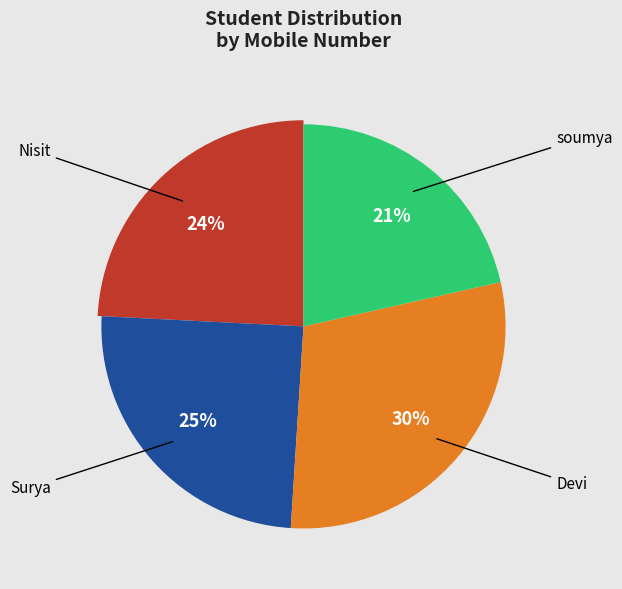

To the nearest percent, what portion does soumya represent?

21%